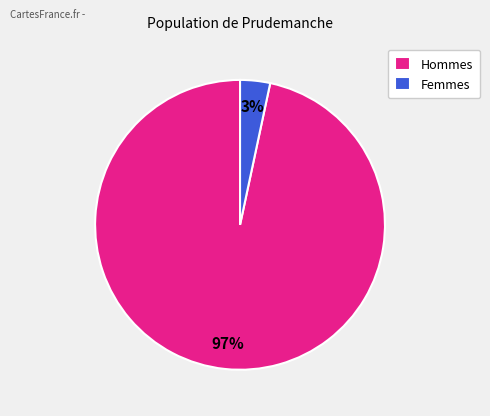

Does Hommes represent more than half of the total?

Yes